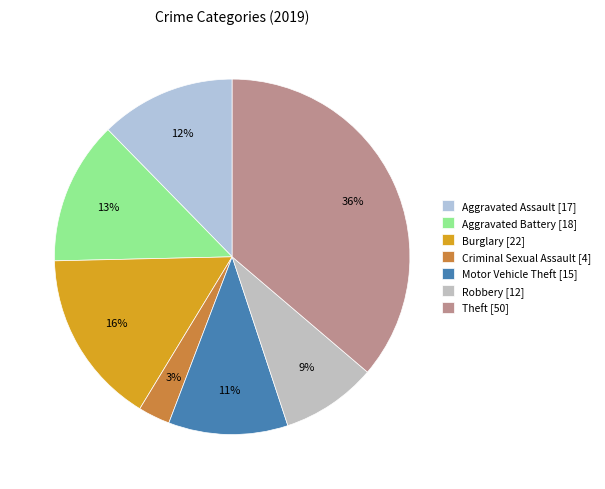

Does any single category account for the majority?

No